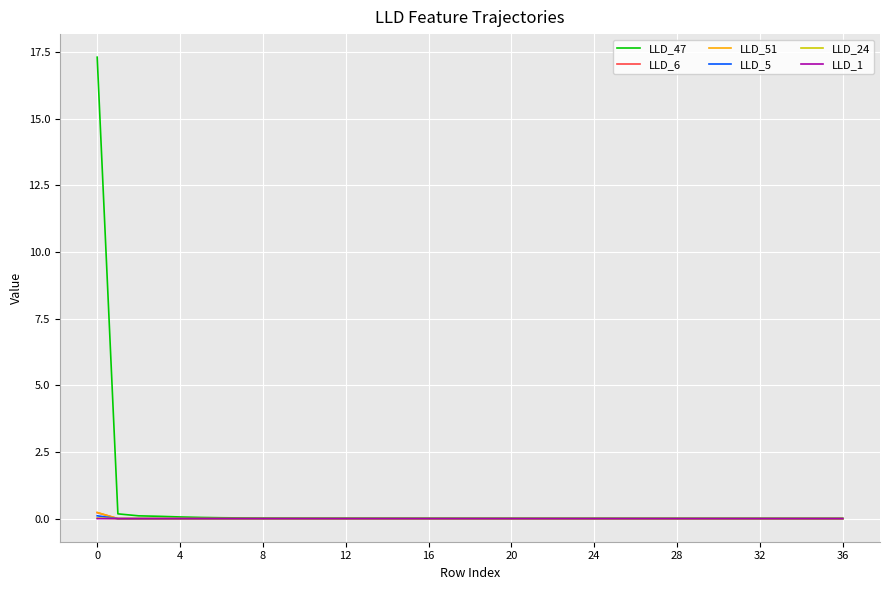

What is the greatest value displayed?

17.3